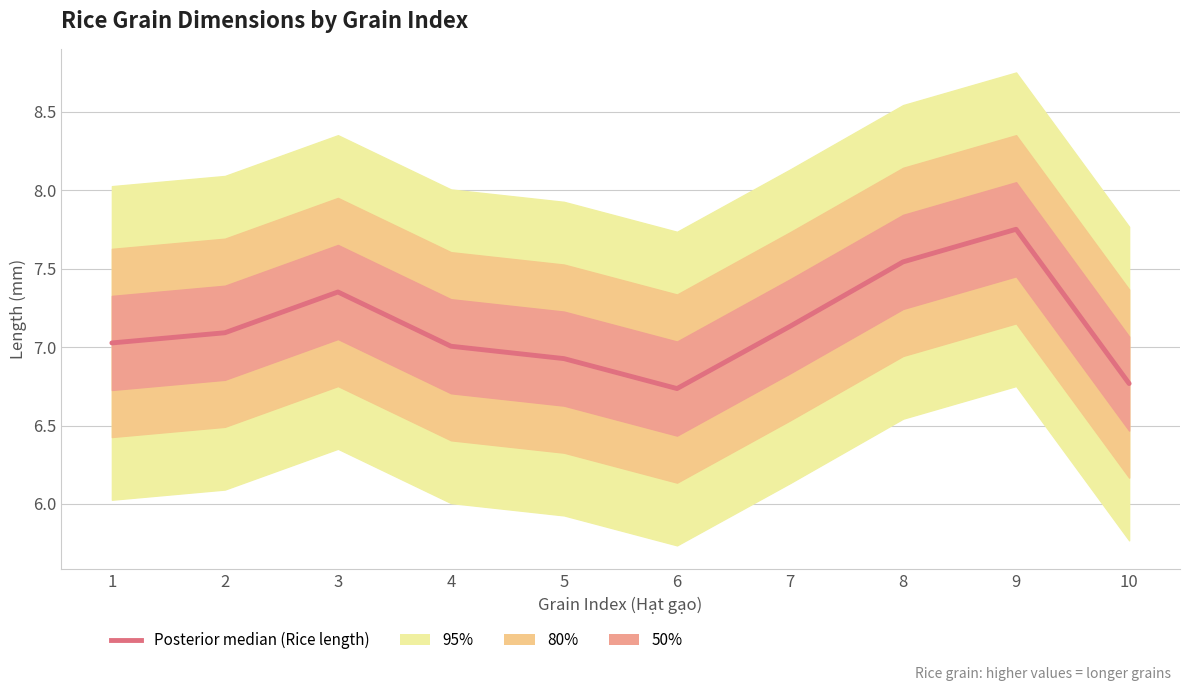

How many interior local valleys (lower than both neighbors) does the data have?

1